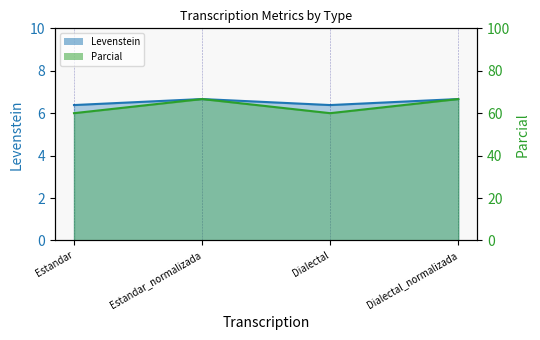

Where is Levenstein nearest to the value 6?

Estandar